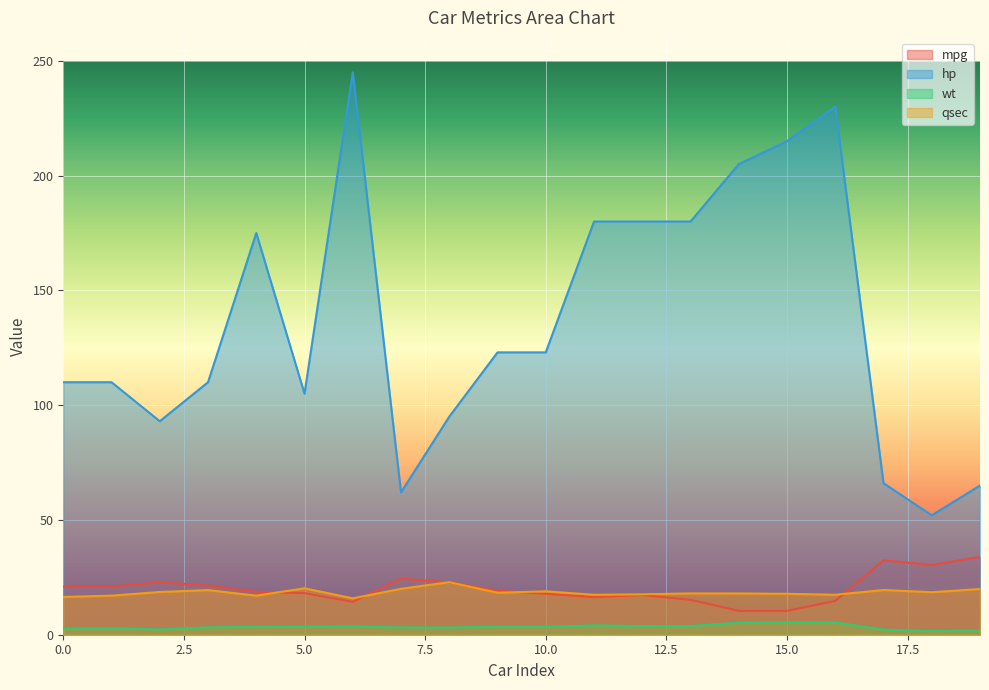

What is the difference between the maximum and second lowest values in the hp series?

183.0